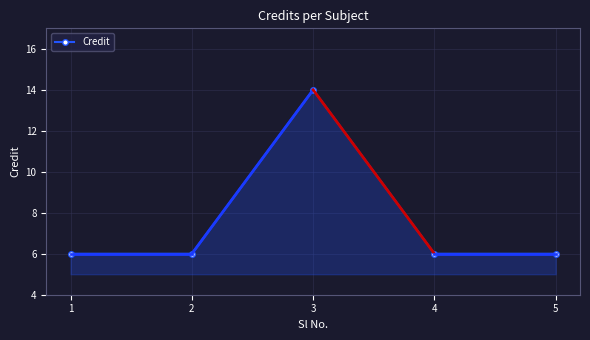

What is the change in value from 3 to 5?

-8